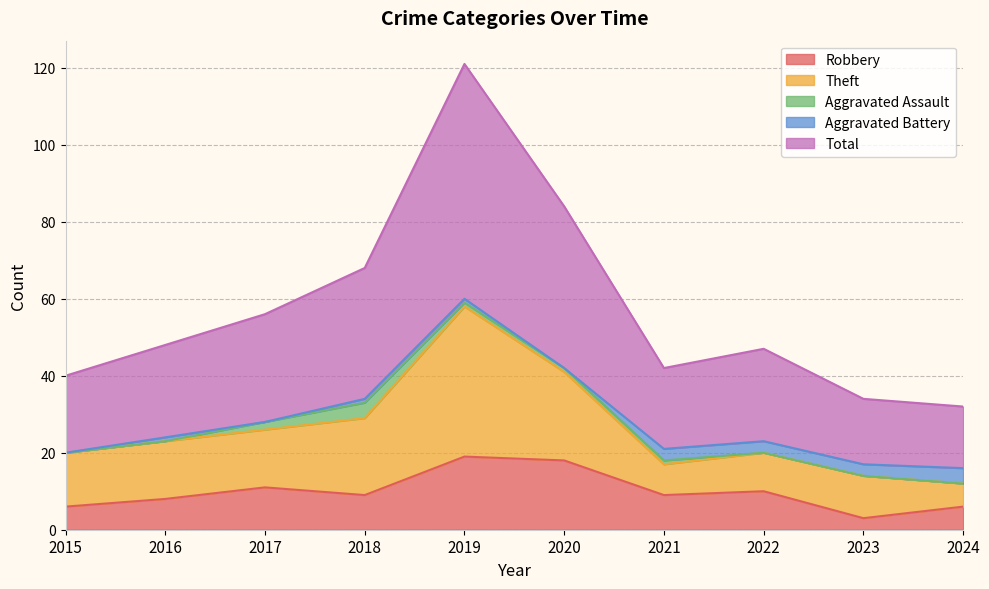

Reading right to left, extract all data points from this chart.

Robbery: 6	3	10	9	18	19	9	11	8	6
Theft: 6	11	10	8	23	39	20	15	15	14
Aggravated Assault: 0	0	0	1	1	1	4	2	0	0
Aggravated Battery: 4	3	3	3	0	1	1	0	1	0
Total: 16	17	24	21	42	61	34	28	24	20